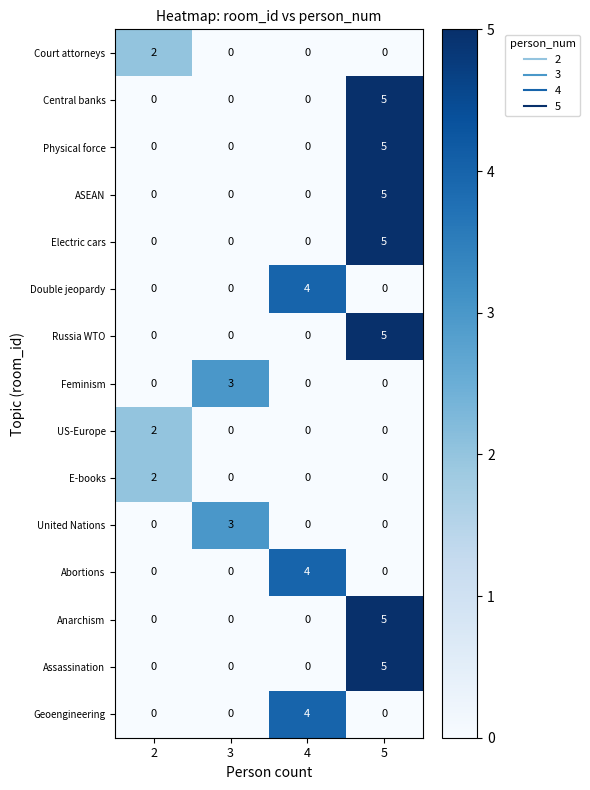

The Russia WTO series shows 0 at 2. True or false?

True